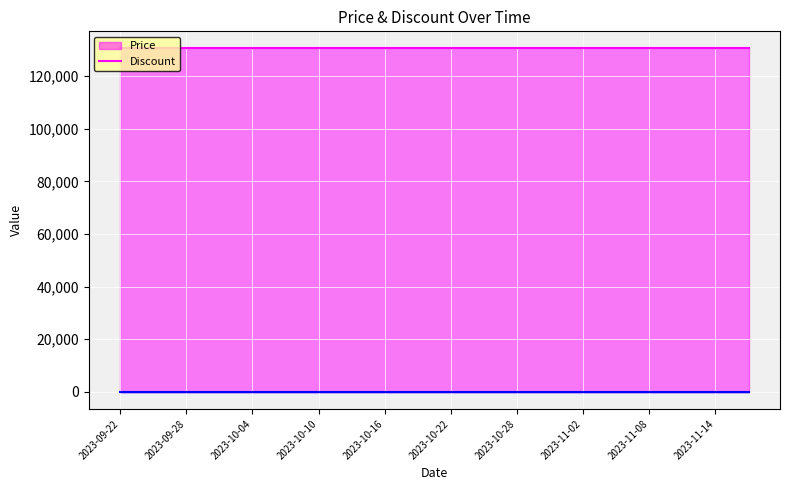

What position from the left is 2023-11-17?

20